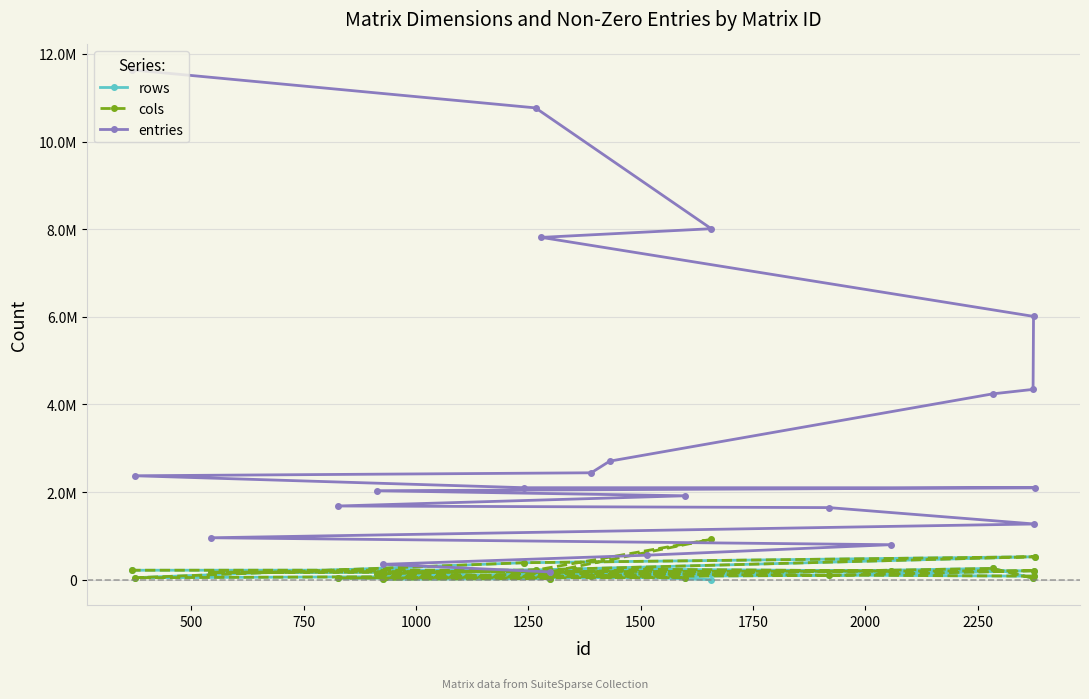

What are all the series names shown in the legend?

rows, cols, entries